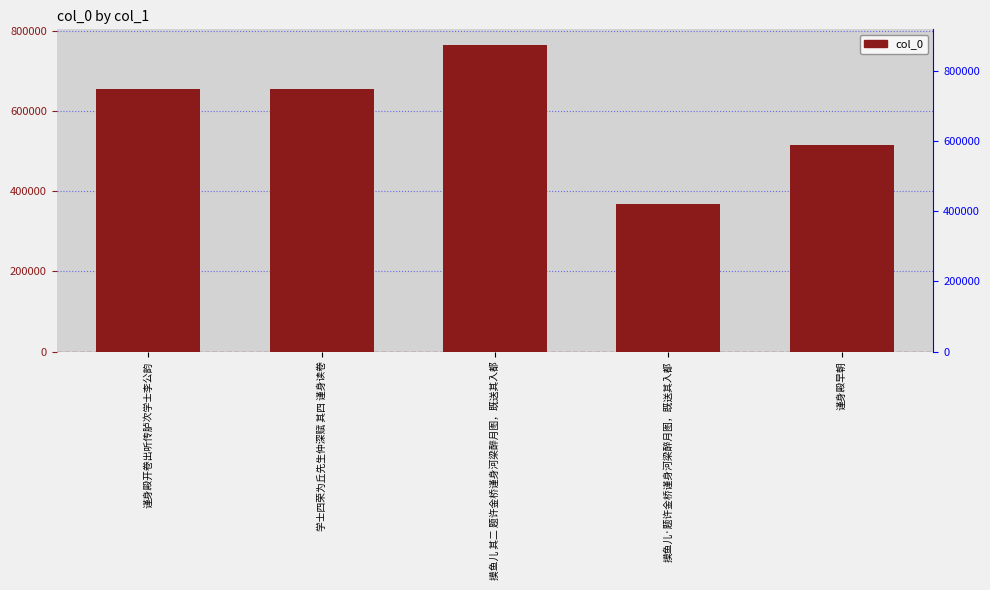

How many data points are less than 654698?

2